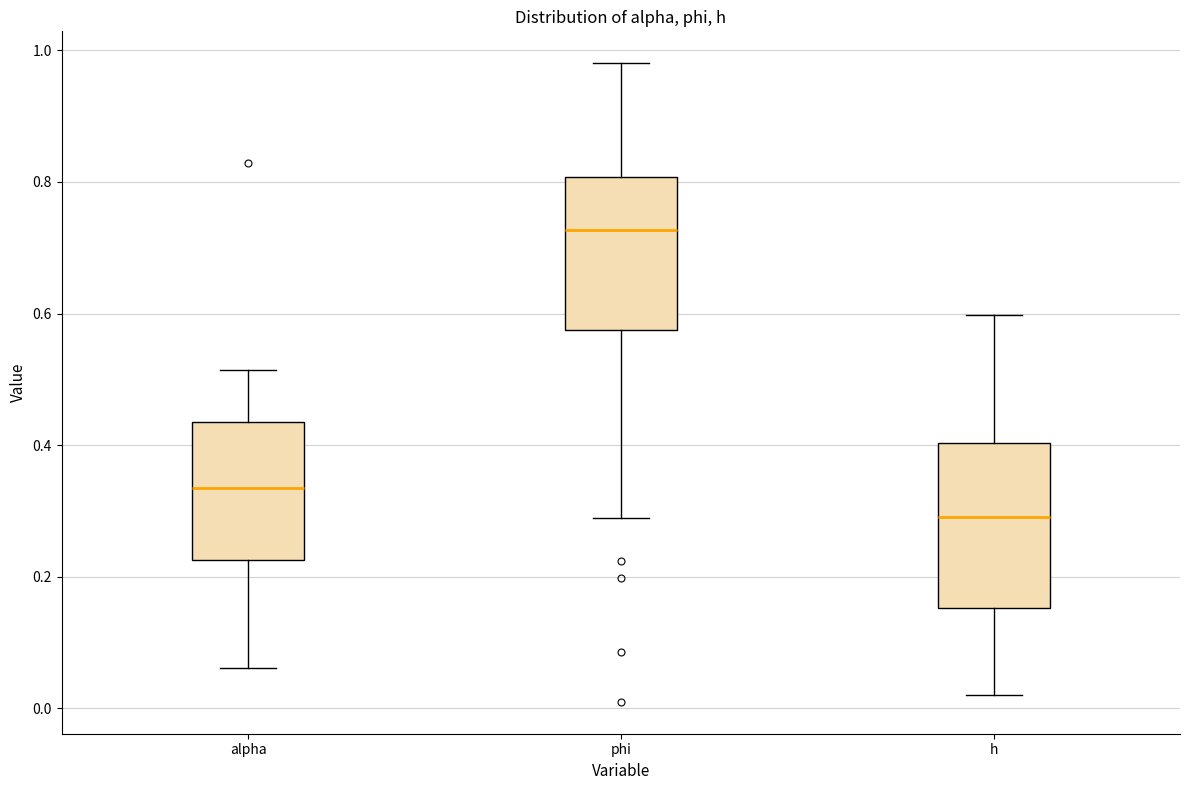

Reading left to right, transcribe this box plot: for each box, give where its median line is, the range the box spans, and where its two whiskers end, as read against the y-axis. The values are not printed on the chart, so give them approximately, as read against the axis.

alpha: median 0.34, box 0.22 to 0.44, whiskers 0.06 to 0.52
phi: median 0.72, box 0.58 to 0.80, whiskers 0.28 to 0.98
h: median 0.30, box 0.16 to 0.40, whiskers 0.02 to 0.60